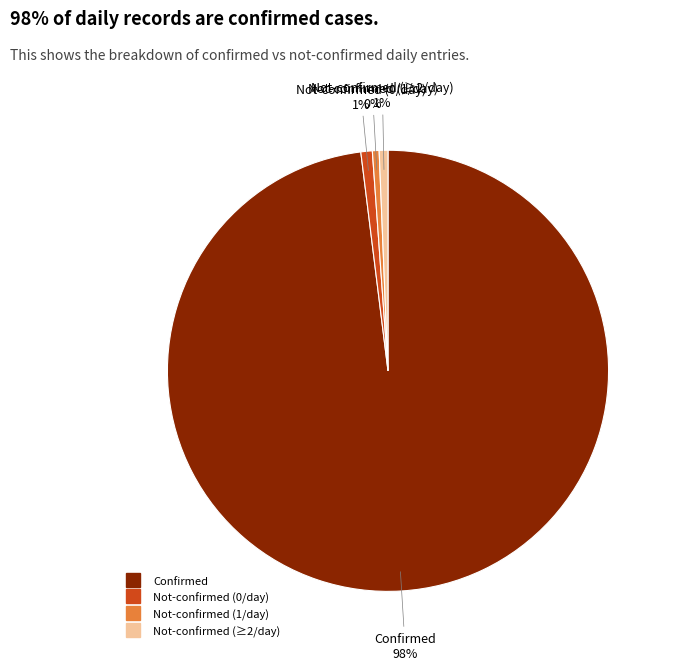

To the nearest percent, what is the difference between the largest and smallest slice percentages?

98%